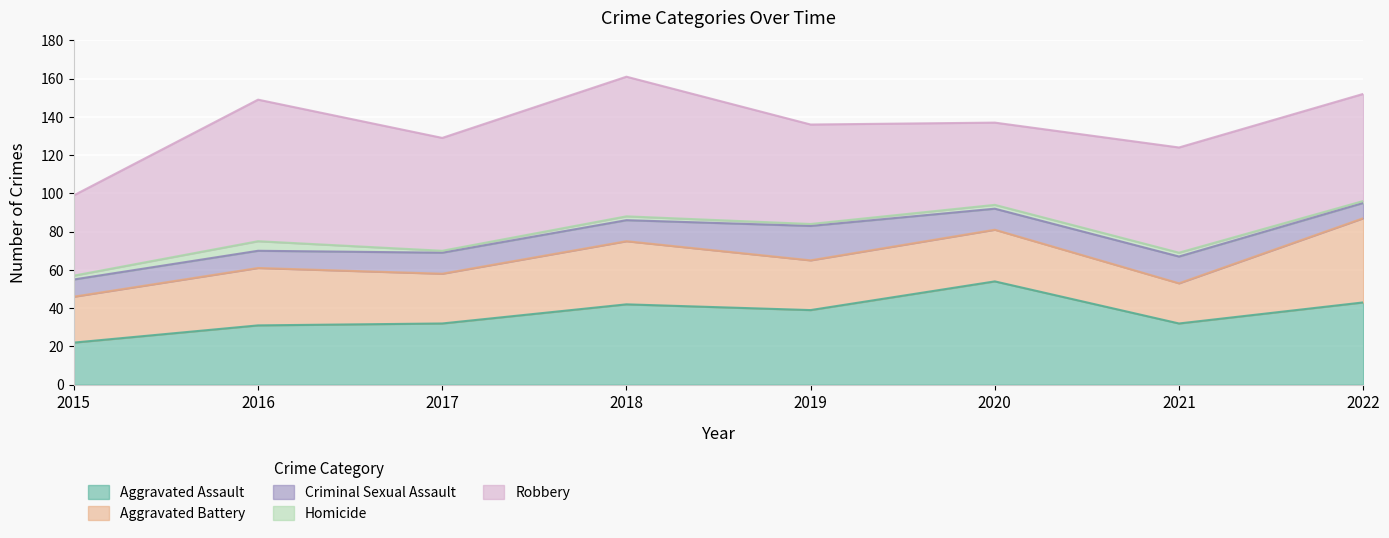

Rank the categories by Aggravated Battery value from highest to lowest.

2022, 2018, 2016, 2020, 2017, 2019, 2015, 2021